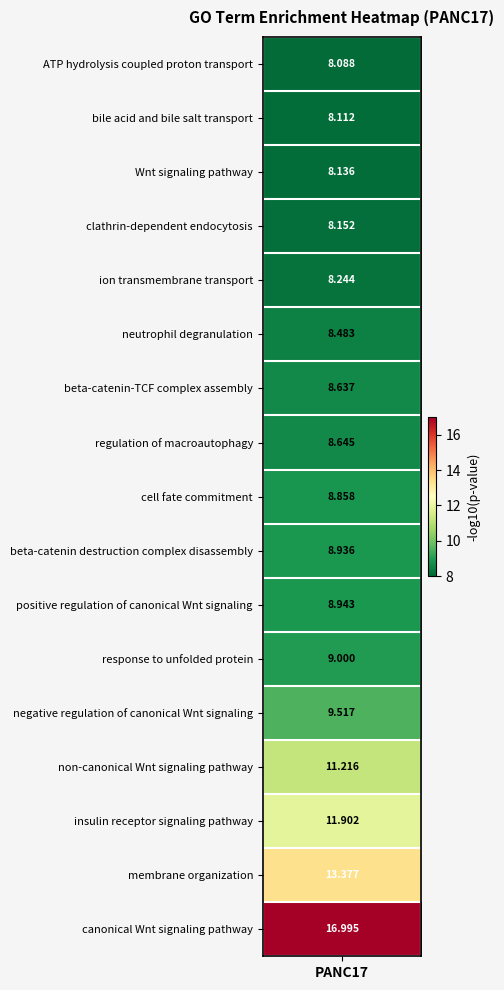

List the labels in order of value, largest first.

canonical Wnt signaling pathway, membrane organization, insulin receptor signaling pathway, non-canonical Wnt signaling pathway, negative regulation of canonical Wnt signaling, response to unfolded protein, positive regulation of canonical Wnt signaling, beta-catenin destruction complex disassembly, cell fate commitment, regulation of macroautophagy, beta-catenin-TCF complex assembly, neutrophil degranulation, ion transmembrane transport, clathrin-dependent endocytosis, Wnt signaling pathway, bile acid and bile salt transport, ATP hydrolysis coupled proton transport